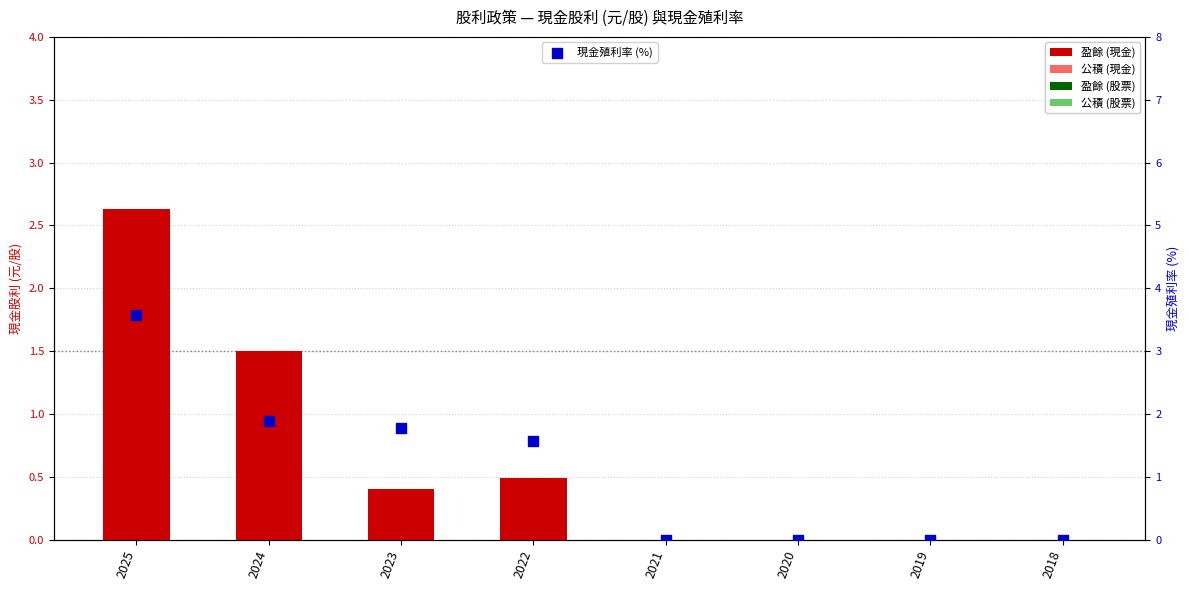

Which series has the largest total across all categories?

現金殖利率 (%)